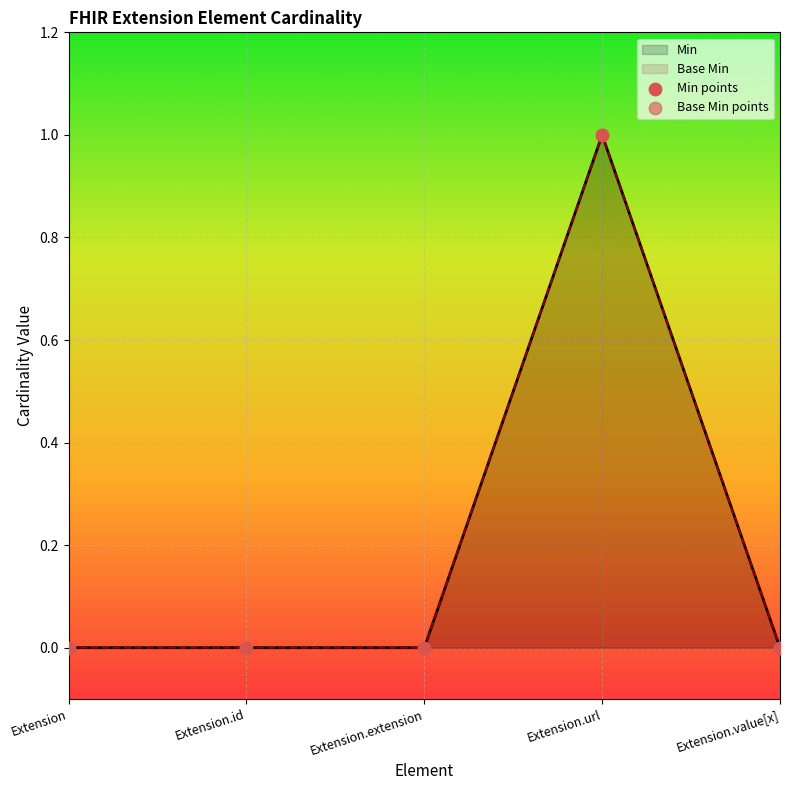

What are all the series names shown in the legend?

Min, Base Min, Min points, Base Min points